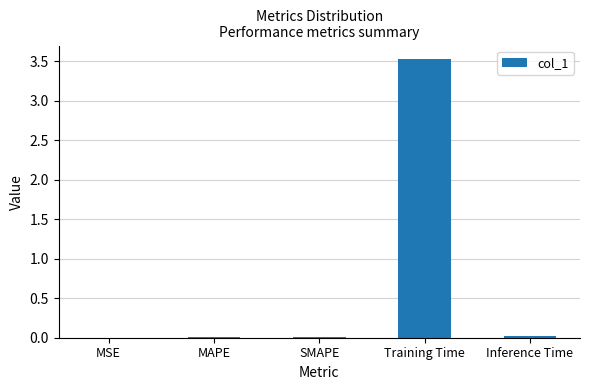

Which category has the highest value across all series?

Training Time